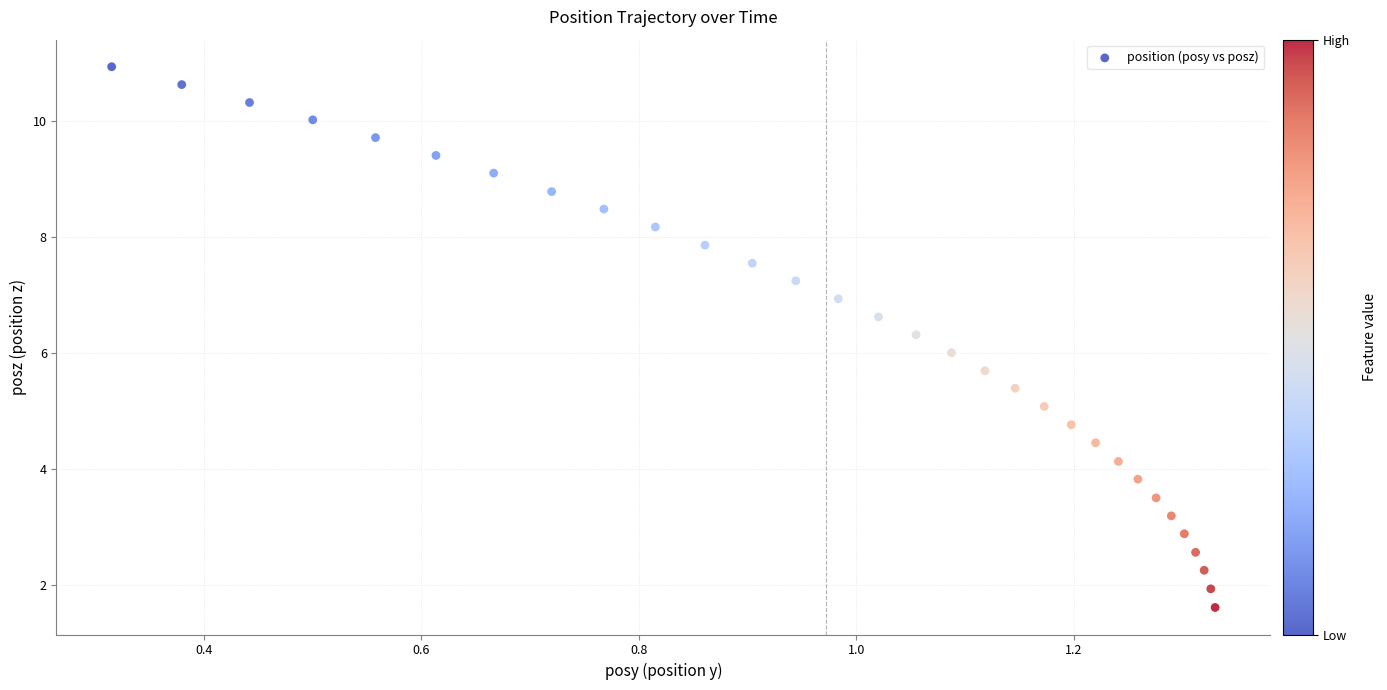

What is the range of Y values (max minus min)?

9.3